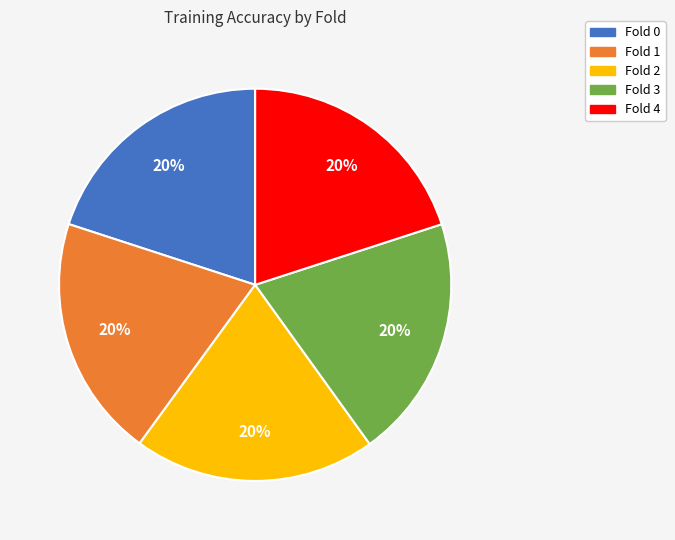

Combined, do Fold 0 and Fold 4 account for over 50%?

No